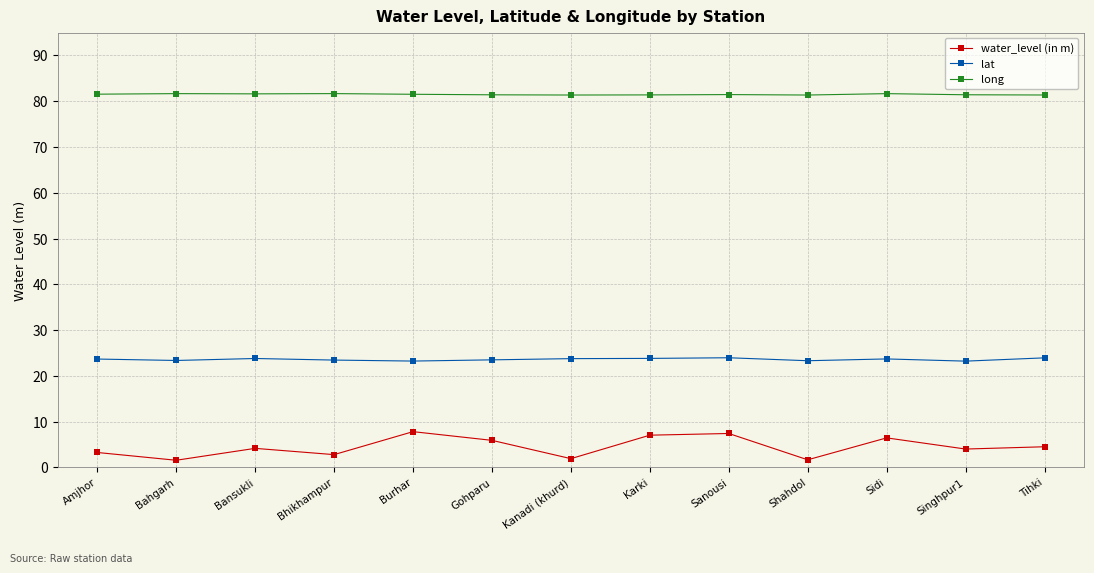

How many series are shown in this chart?

3